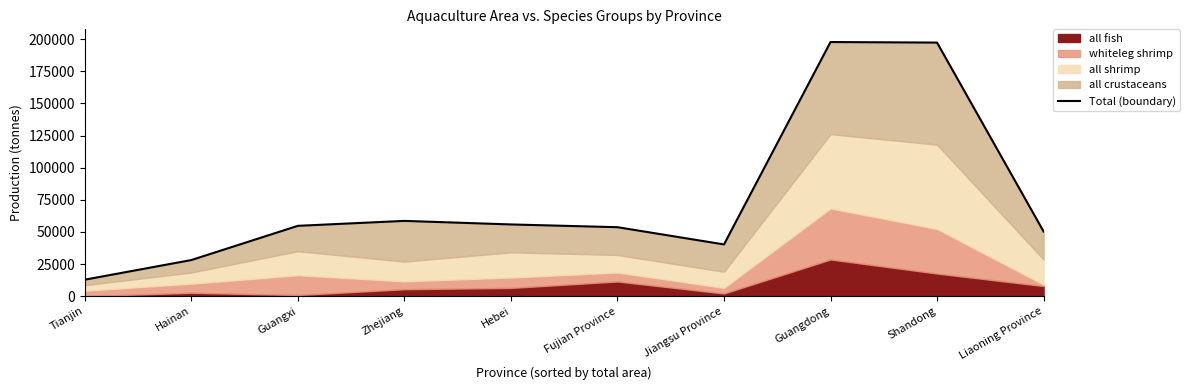

At which category does the data reach its first local peak?

Zhejiang